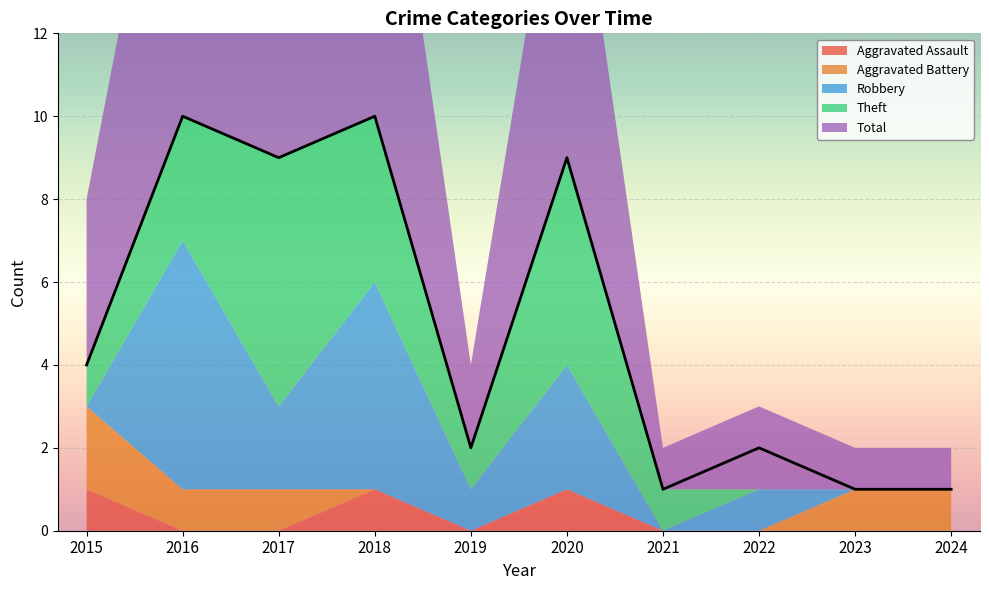

Reading left to right, what are all the values shown in this chart?

Aggravated Assault: 2015=1	2016=0	2017=0	2018=1	2019=0	2020=1	2021=0	2022=0	2023=0	2024=0
Aggravated Battery: 2015=2	2016=1	2017=1	2018=0	2019=0	2020=0	2021=0	2022=0	2023=1	2024=1
Robbery: 2015=0	2016=6	2017=2	2018=5	2019=1	2020=3	2021=0	2022=1	2023=0	2024=0
Theft: 2015=1	2016=3	2017=6	2018=4	2019=1	2020=5	2021=1	2022=0	2023=0	2024=0
Total: 2015=4	2016=10	2017=9	2018=10	2019=2	2020=9	2021=1	2022=2	2023=1	2024=1